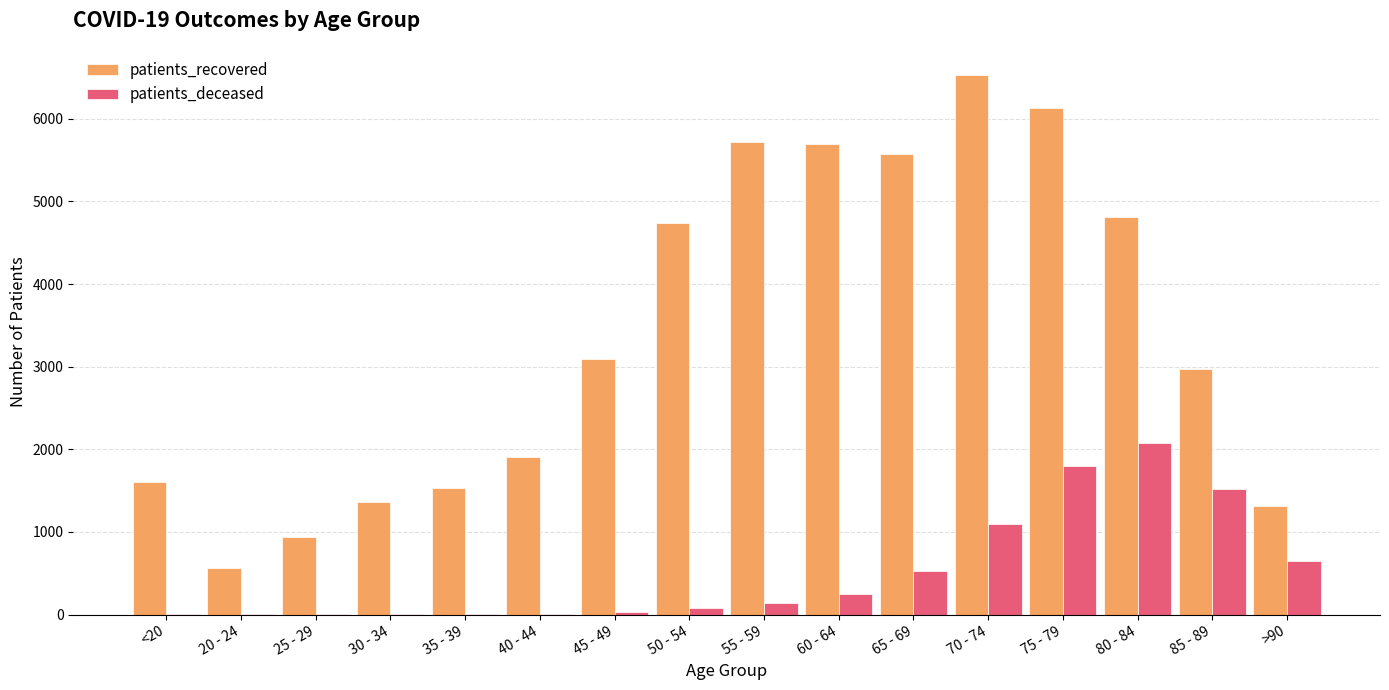

The value of patients_recovered at 45 - 49 is 3099. True or false?

True